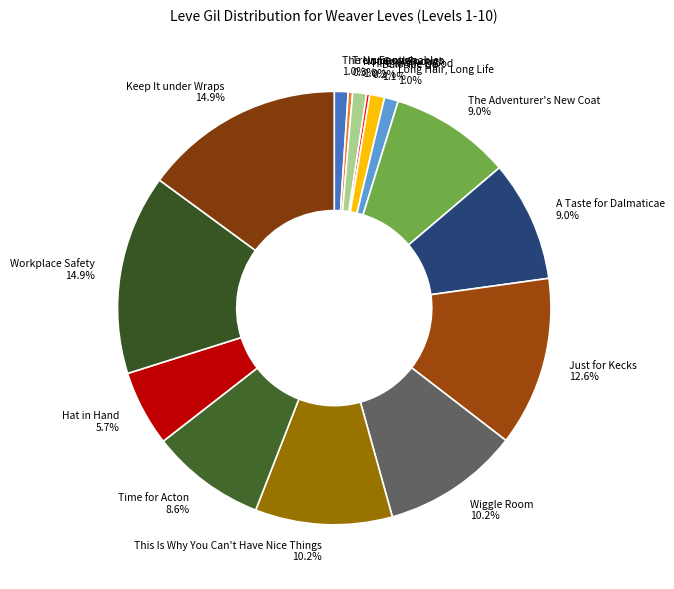

Does any single category account for the majority?

No